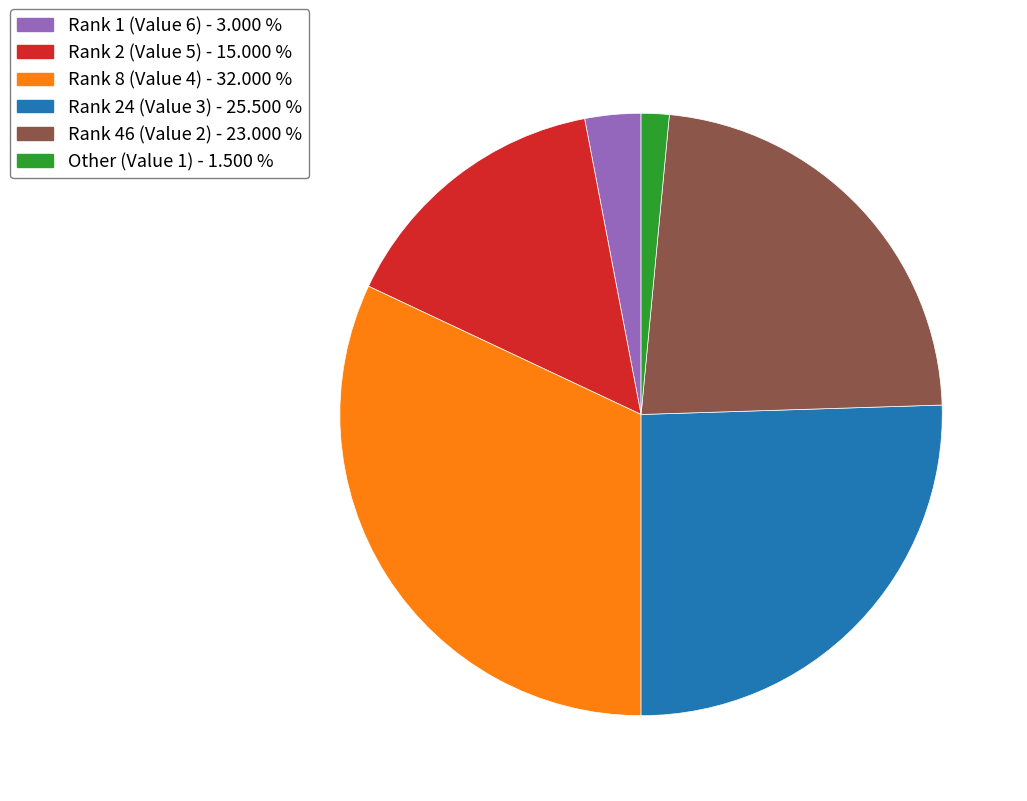

Between Rank 24 (Value 3) - 25.500 % and Other (Value 1) - 1.500 %, which is larger?

Rank 24 (Value 3) - 25.500 %